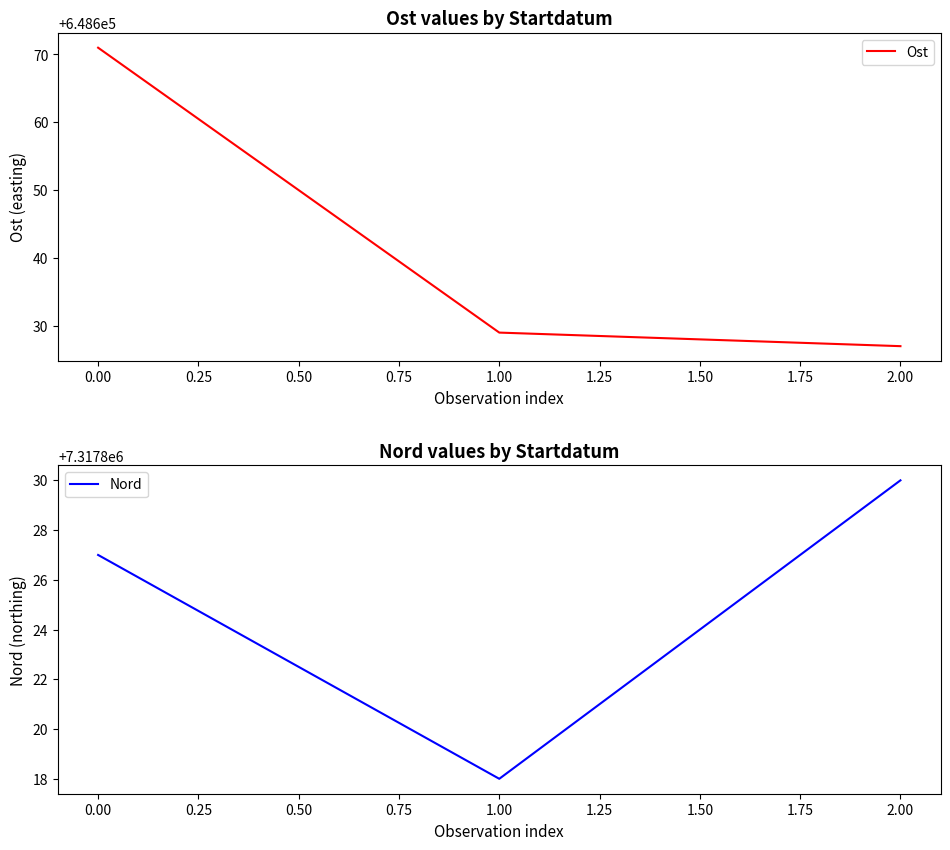

Which series has the largest total across all categories?

Nord